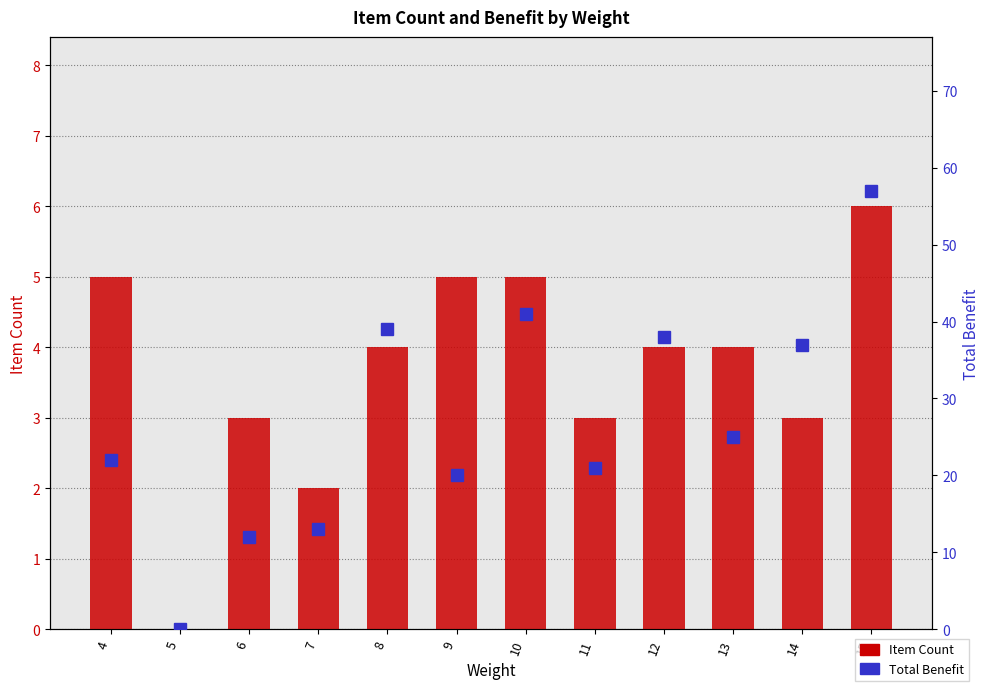

How many series are shown in this chart?

2